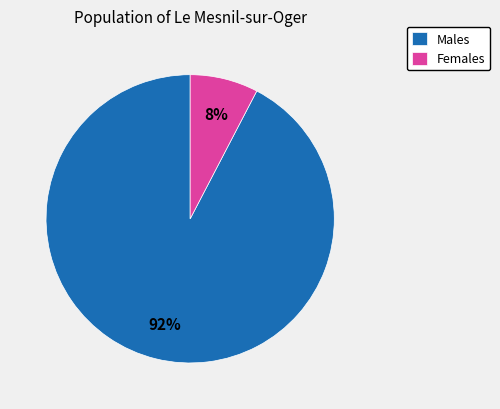

Do Females and Males together represent more than half of the pie?

Yes